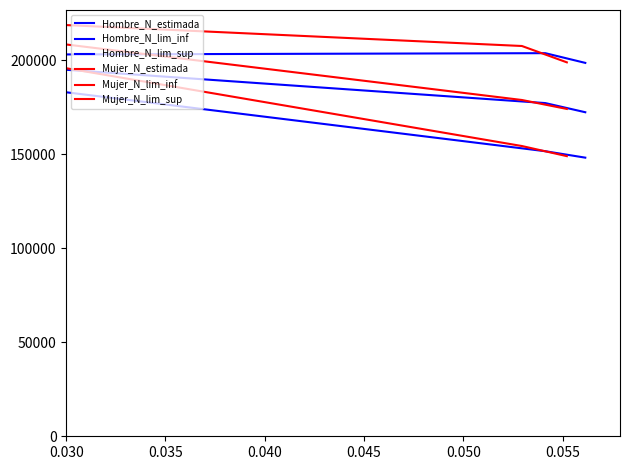

Does the chart have visible grid lines?

No